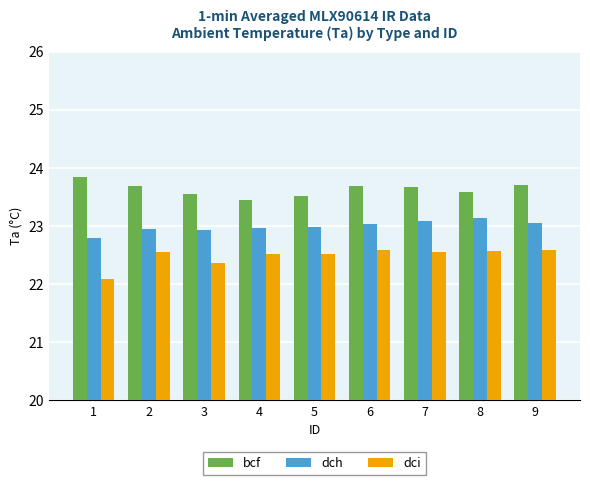

Read the bcf value at 2.

23.7